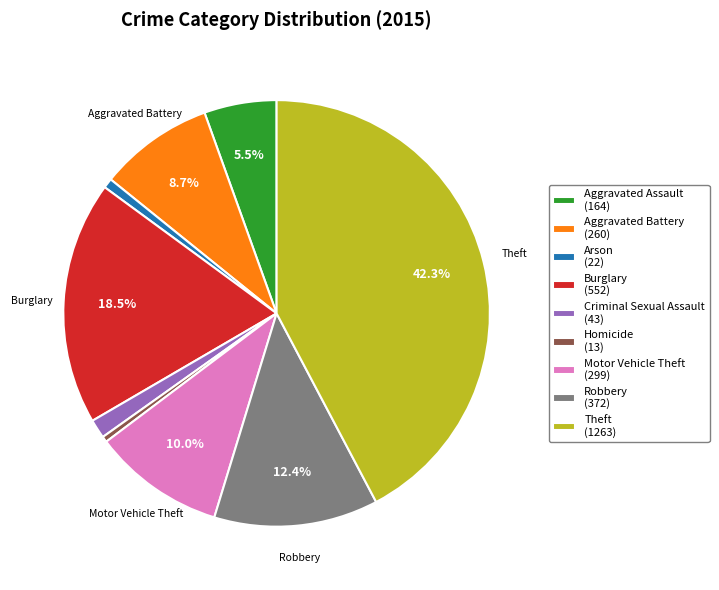

Do Theft and Criminal Sexual Assault together represent more than half of the pie?

No